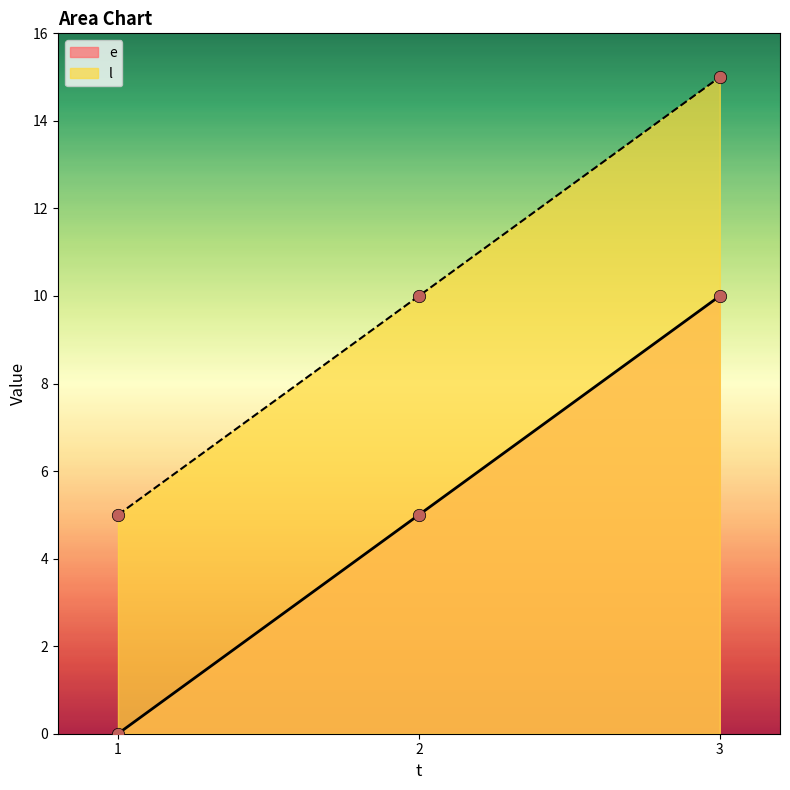

Which series has the largest Y range (max minus min)?

e